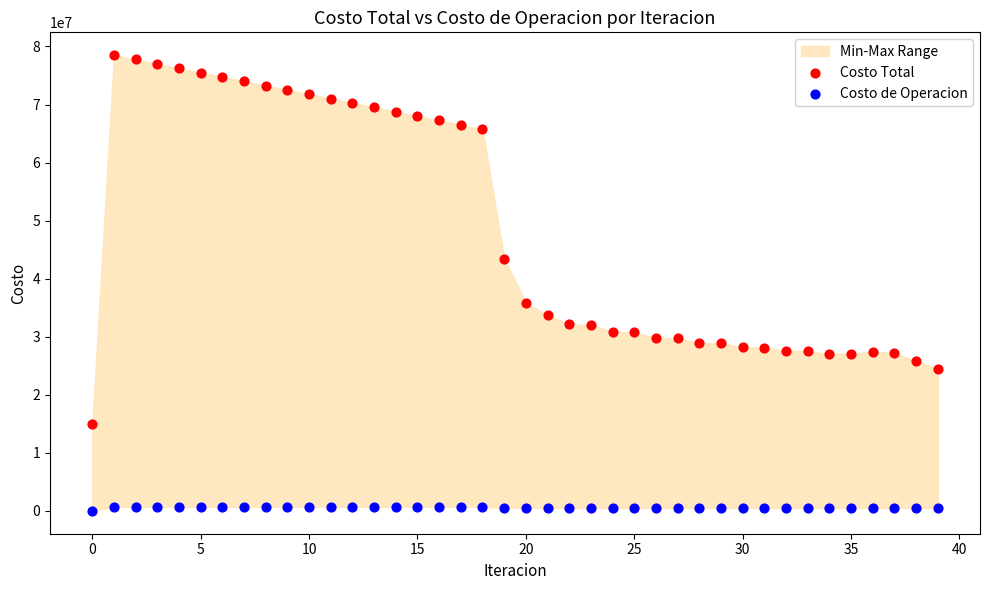

Which series contains the lowest Y value?

Costo de Operacion